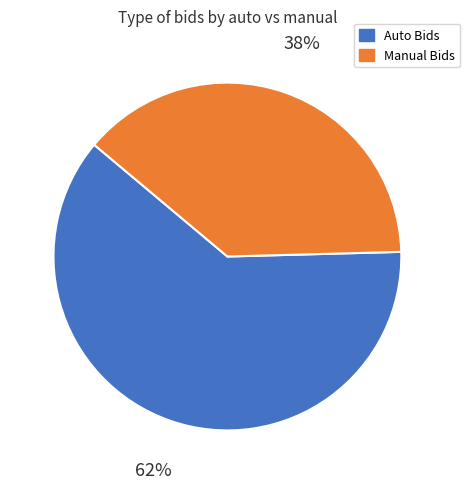

What percentage is the Manual Bids slice, to the nearest percent?

38%